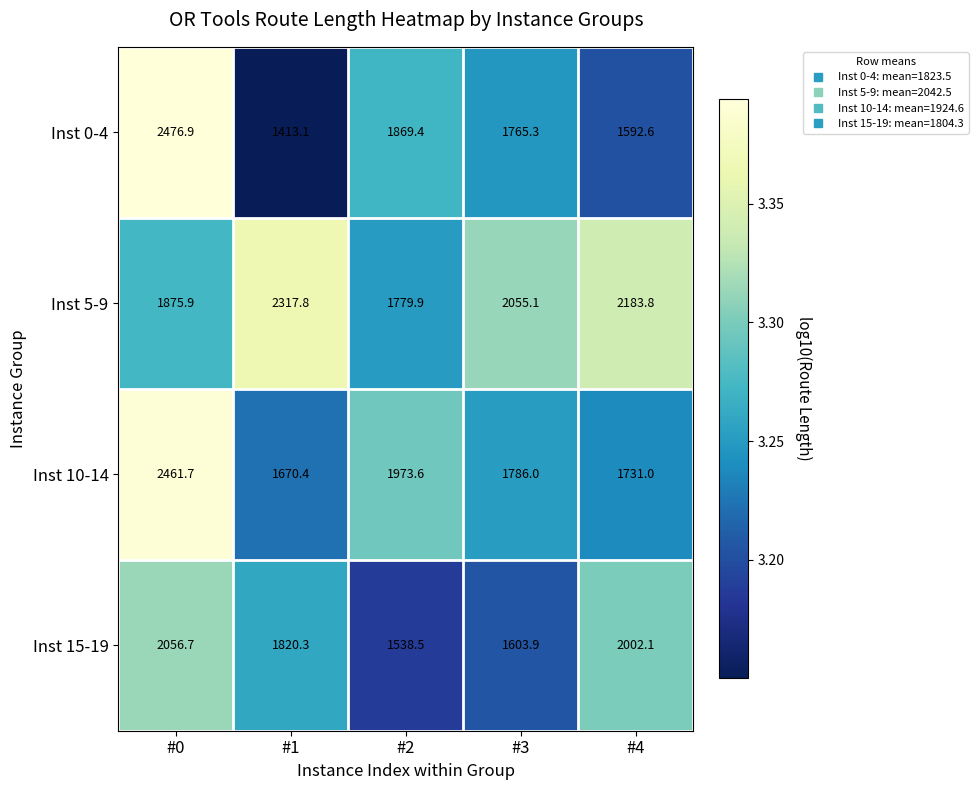

What is the difference between the highest and lowest values at #2?

435.1